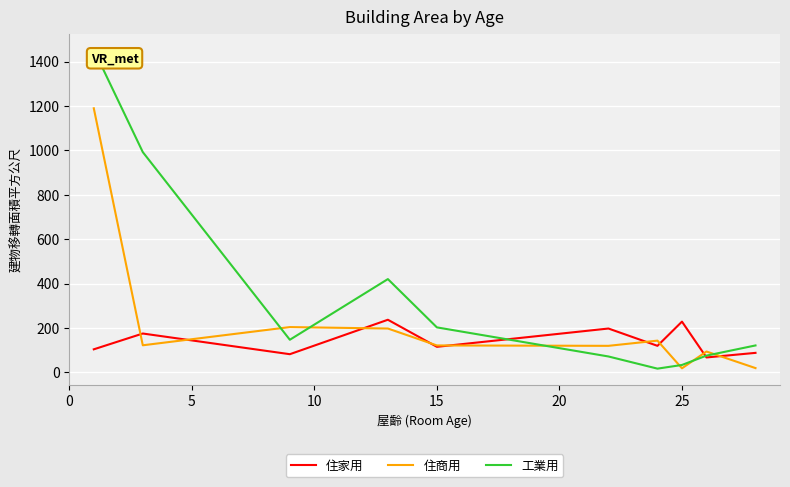

Which series has the widest spread of values?

工業用